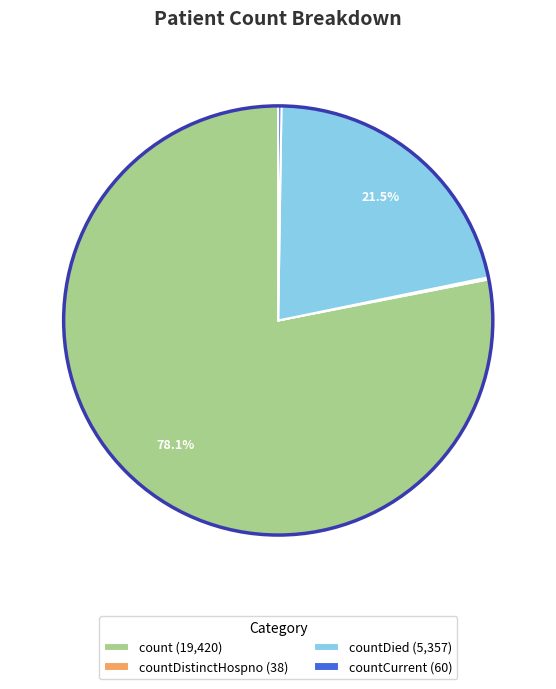

Which category has the biggest portion of the pie?

count (19,420)